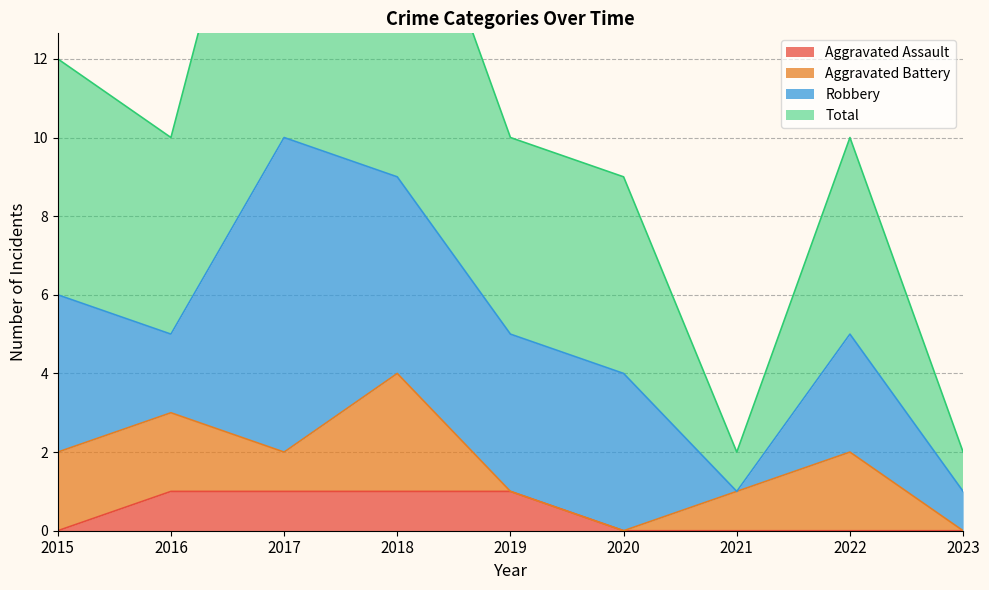

True or false: Aggravated Assault and Total intersect in this chart.

False